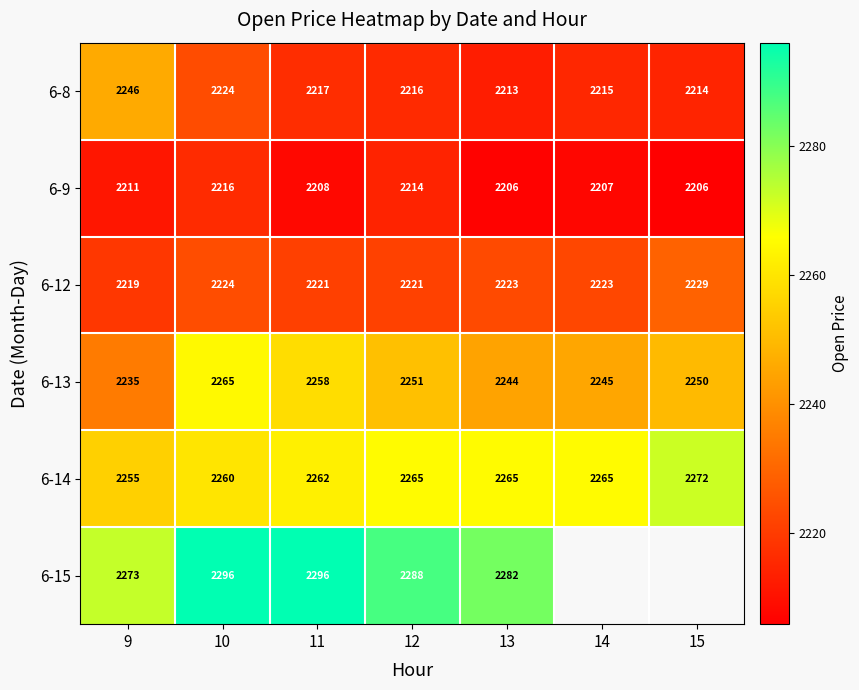

What is the sum of all 6-8 values?

15545